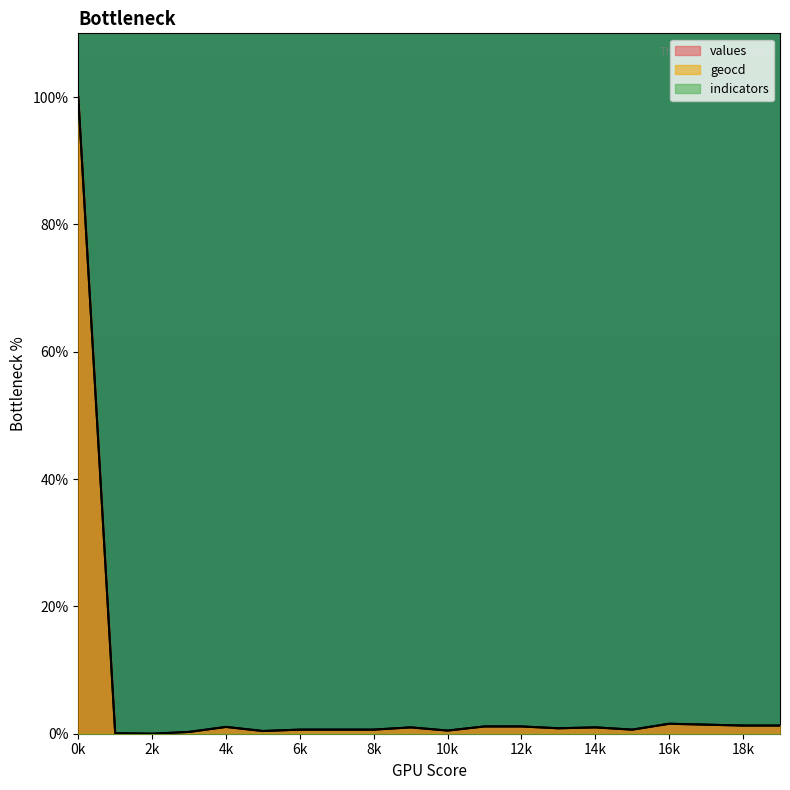

Is it true that geocd equals 0.6 at 6k?

True